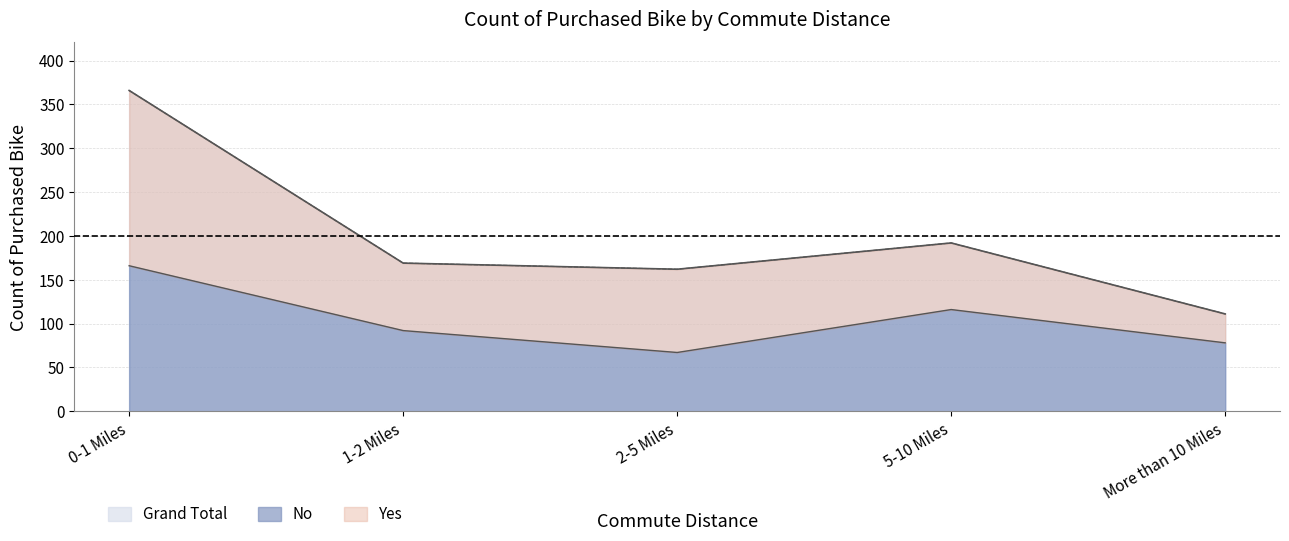

In No, how many points are higher than both neighbors (excluding endpoints)?

1